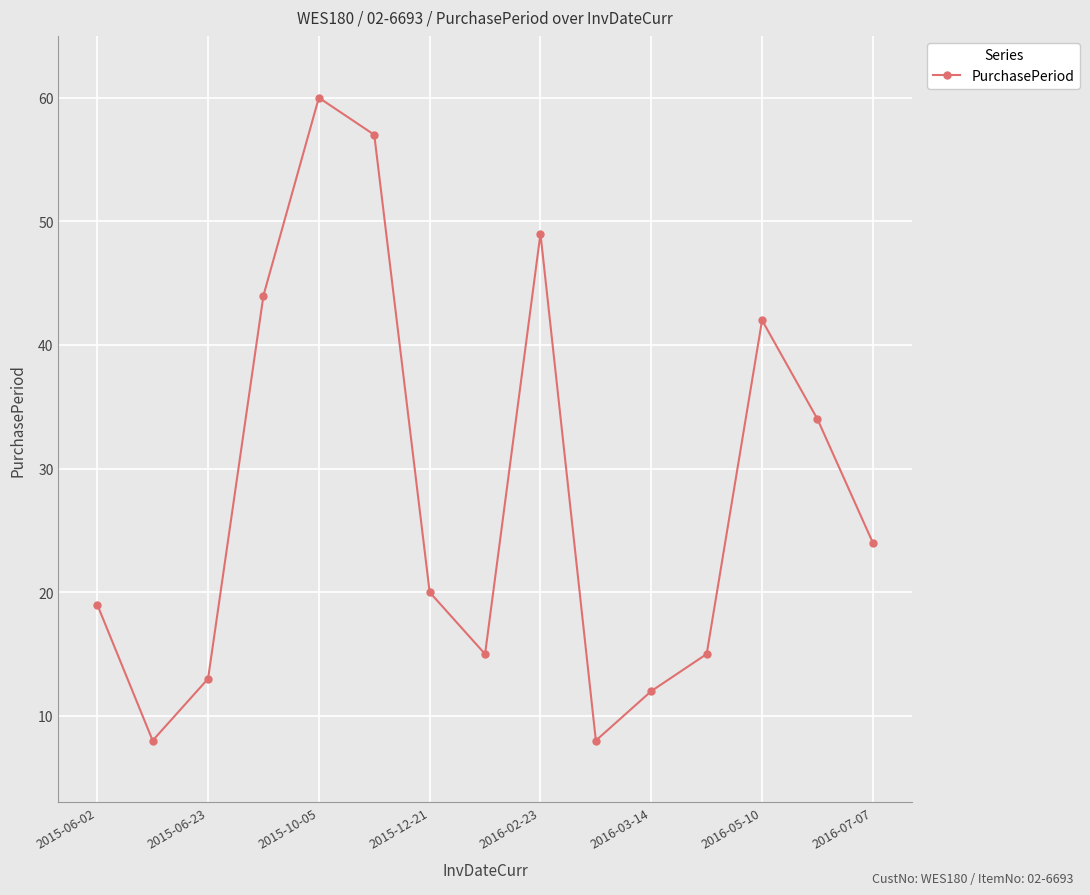

What is the difference between the maximum and minimum values?

52